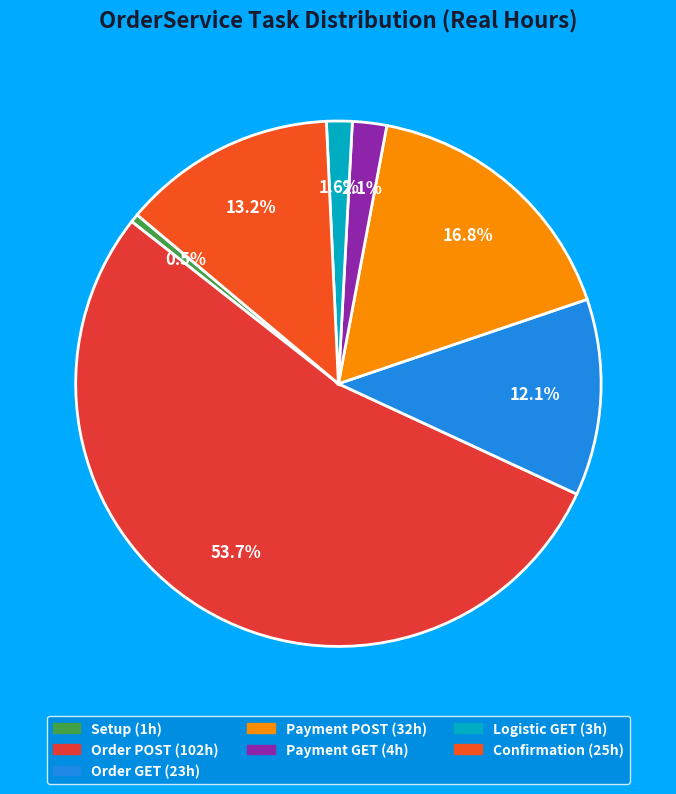

Is there any slice that represents more than half of the pie?

Yes